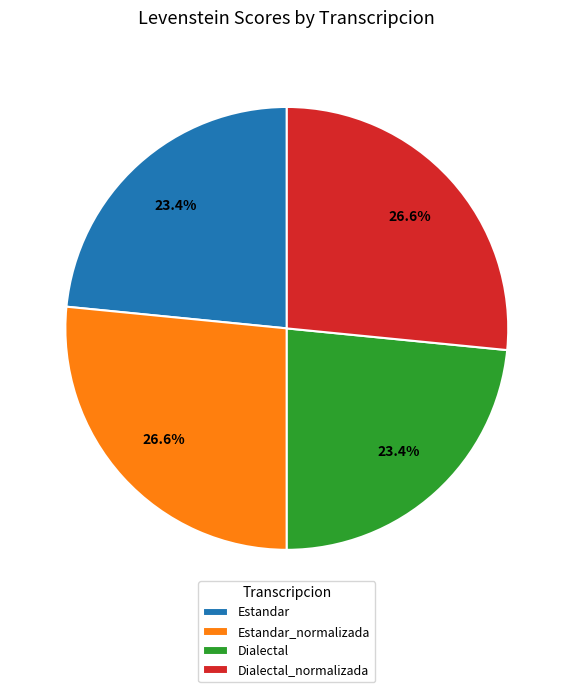

What is the ratio of the value at Estandar to the value at Dialectal?

1.0